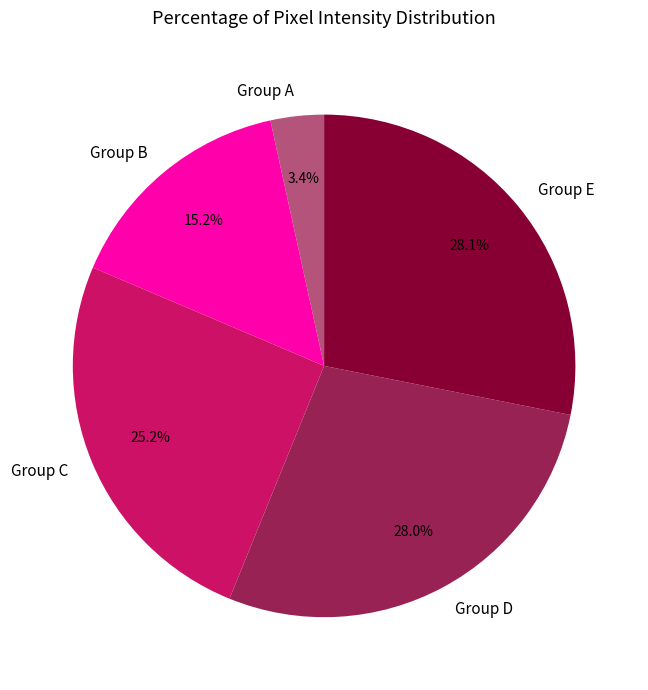

Which has a higher value, Group A or Group E?

Group E